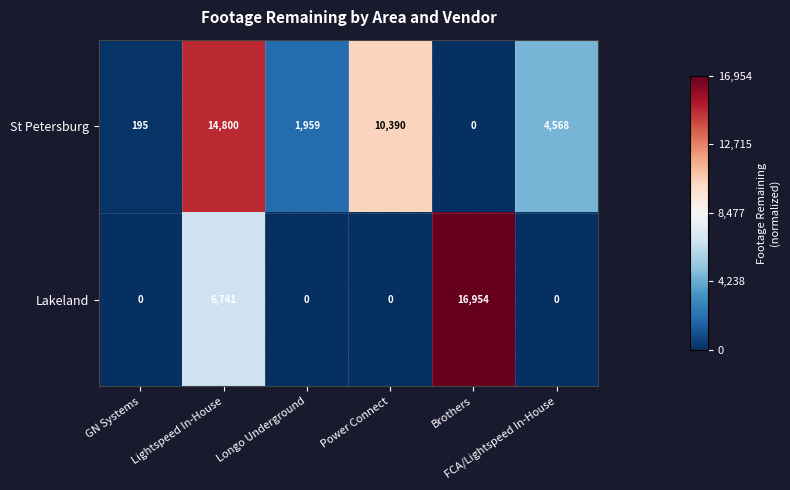

How many values in the St Petersburg series are below 4568?

3